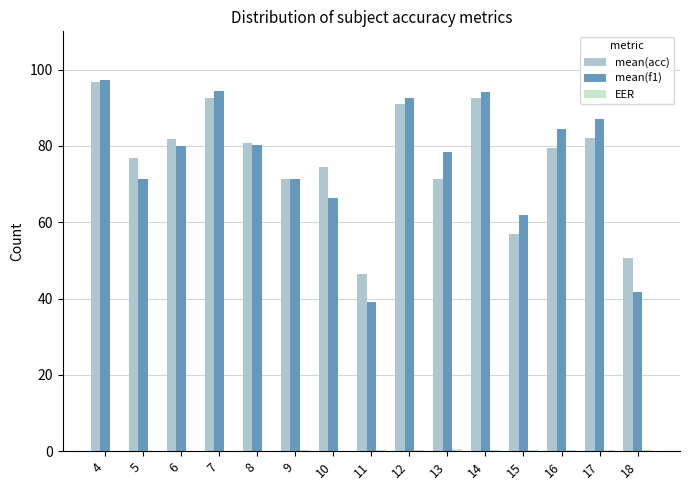

Between 8 and 11, which series saw the biggest shift?

mean(f1)